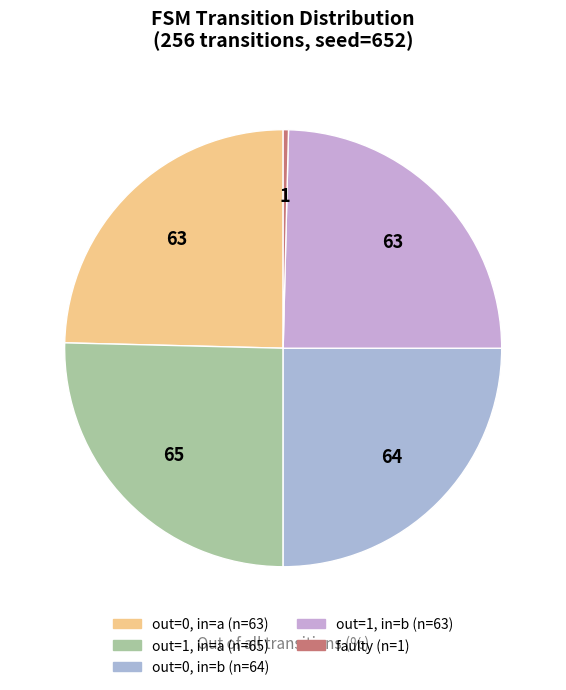

How many slices are in this pie chart?

5